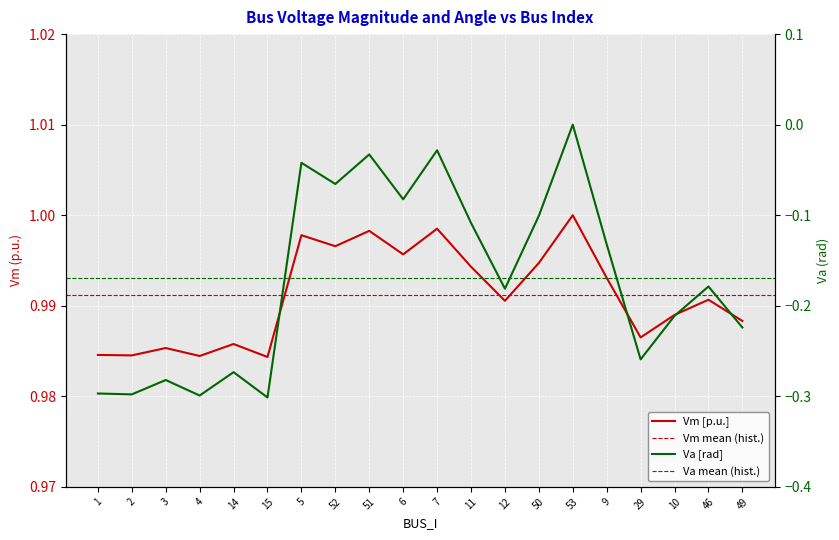

Rank the series by their maximum value, from highest to lowest.

Vm, Va